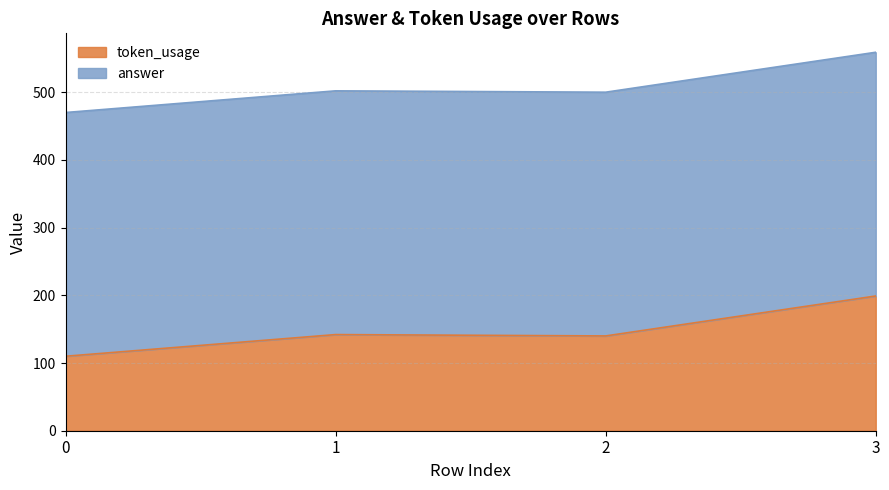

The value at 2 is 202. True or false?

False